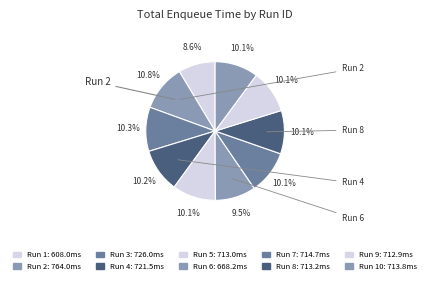

How many slices are in this pie chart?

10